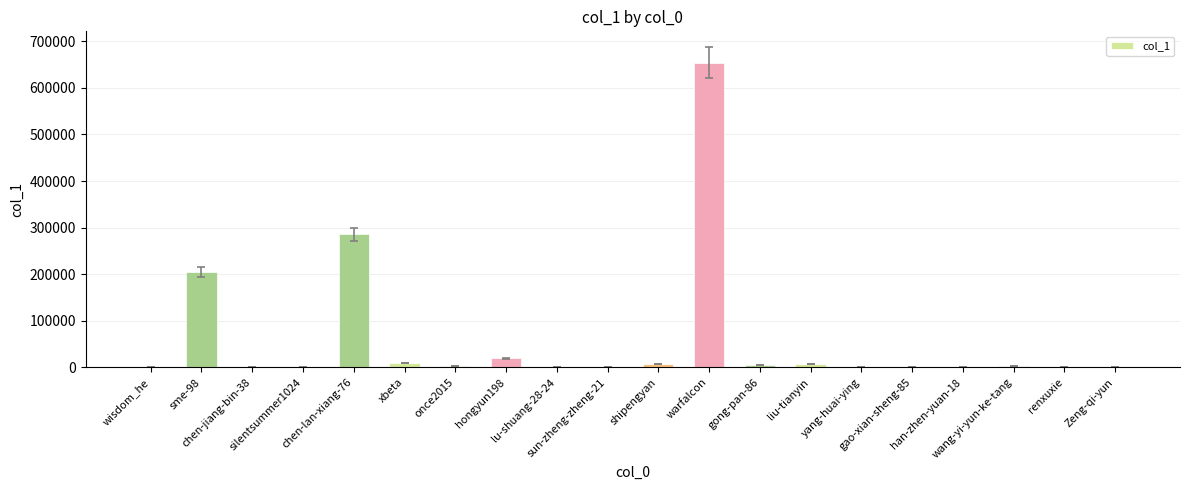

How many series are shown in this chart?

1